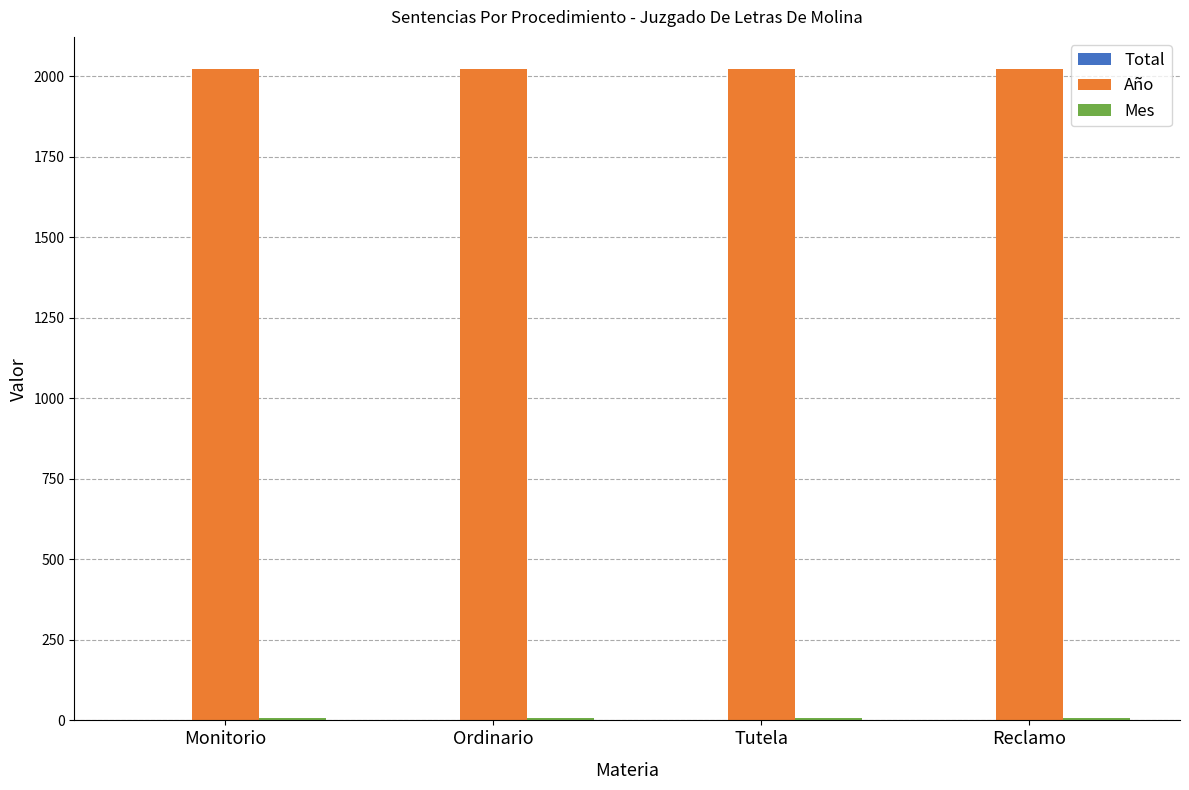

What is the greatest value displayed?

2021